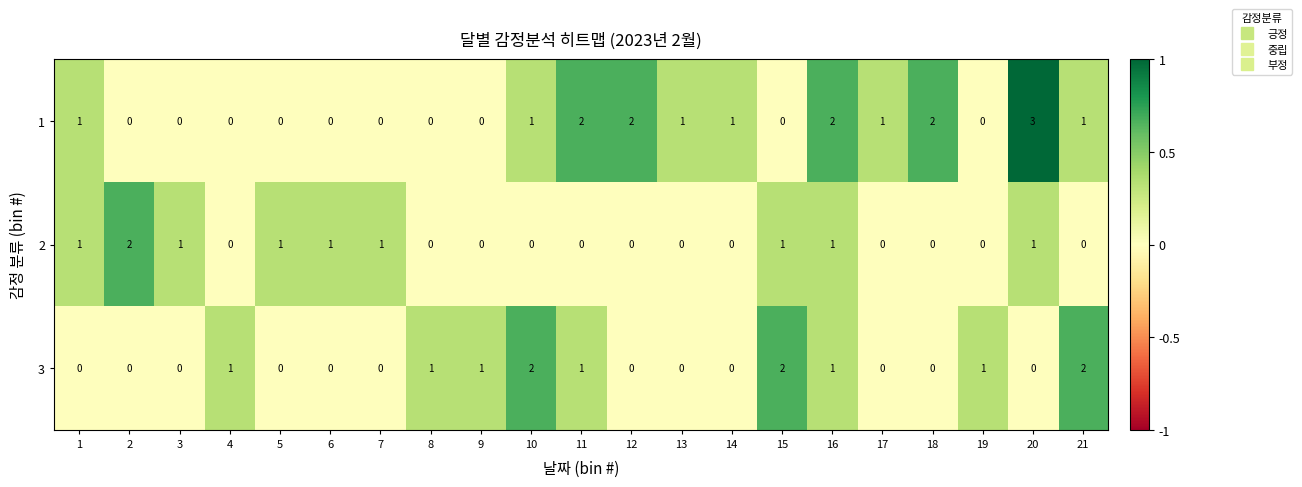

What is the maximum value for 1?

3